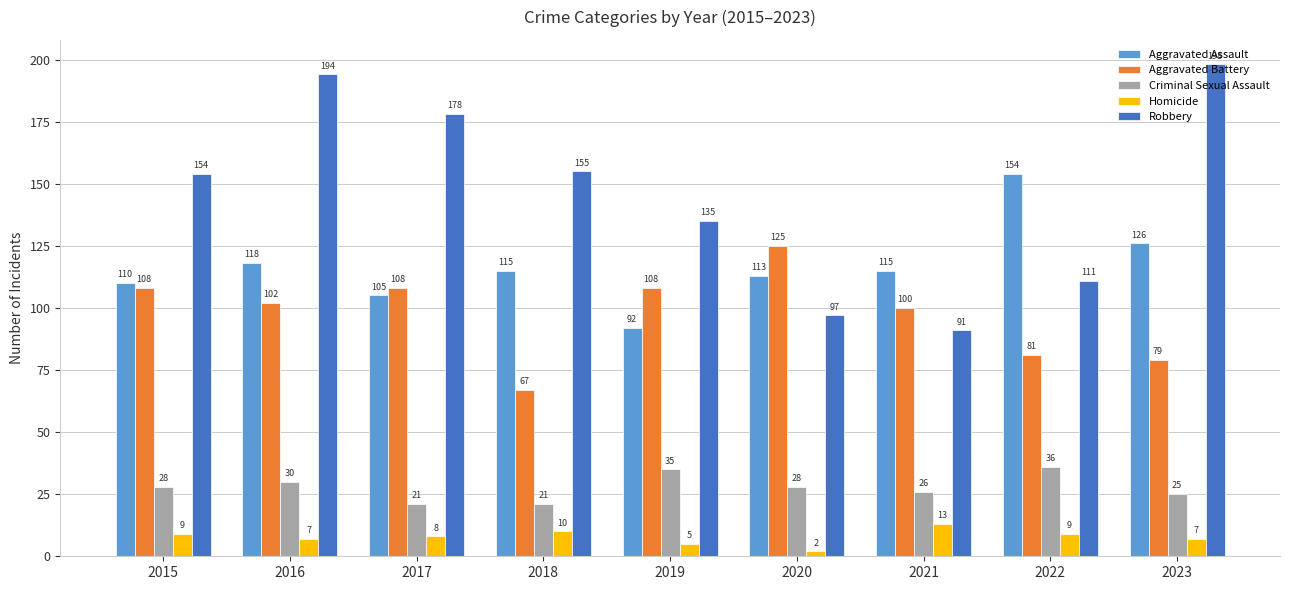

What is the value of the Robbery bar at the 7th from the left?

91